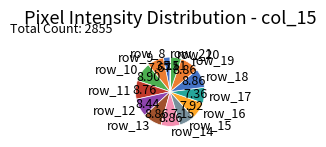

Is there a majority slice in this chart?

No